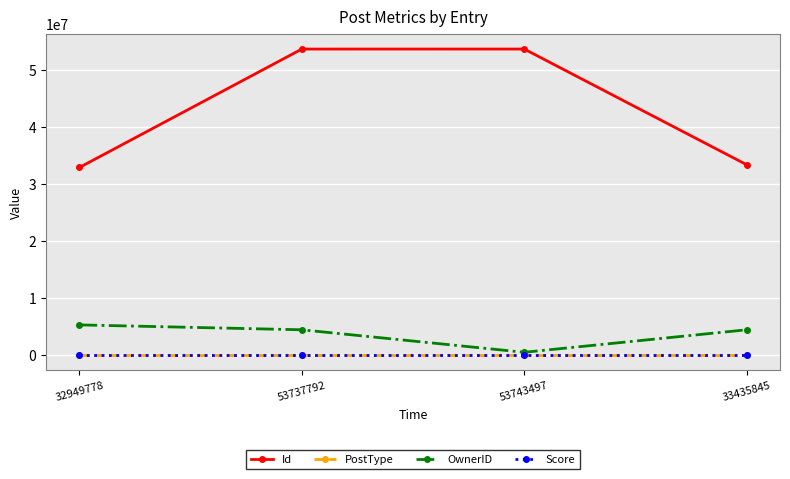

Count the PostType values in the range 2 to 3.

3